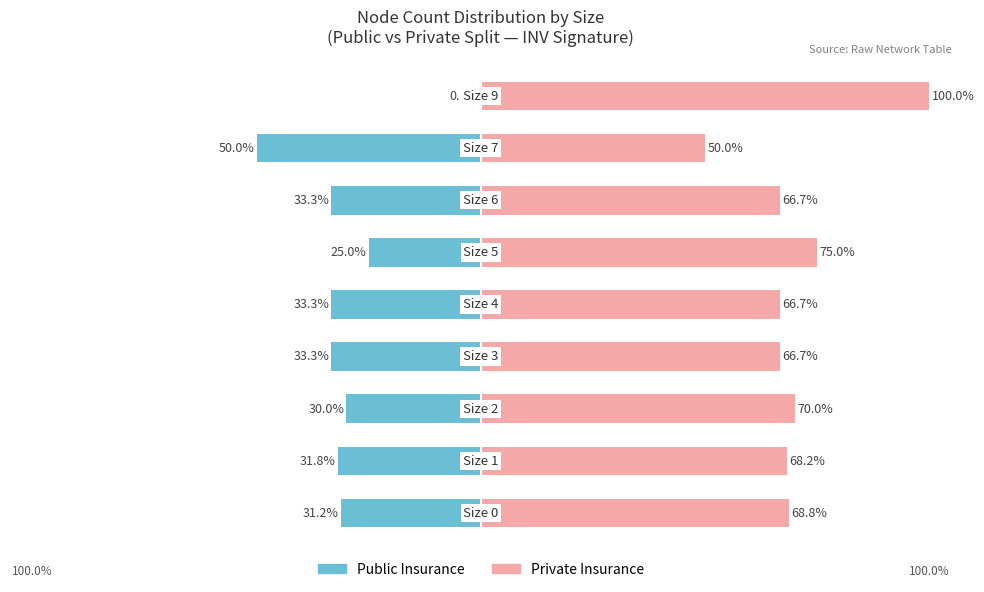

What is the sum of all Private Insurance values?

631.9